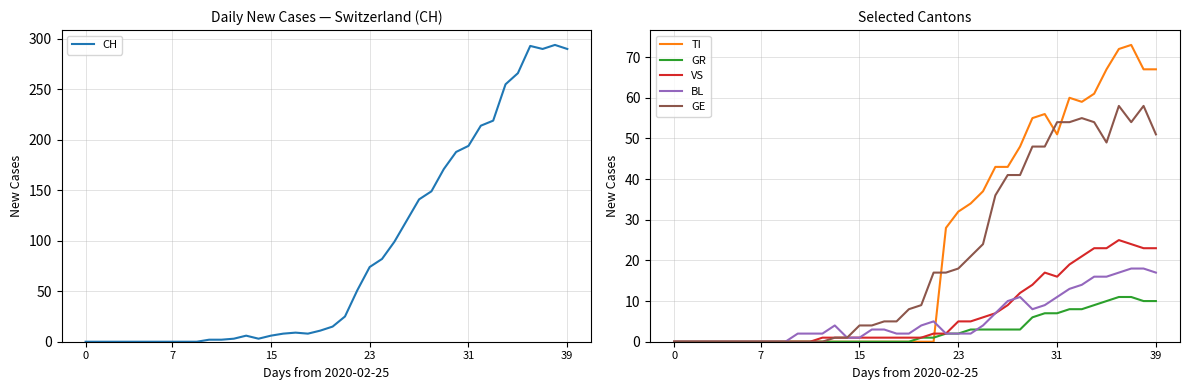

Between 14 and 15, which series saw the biggest shift?

CH